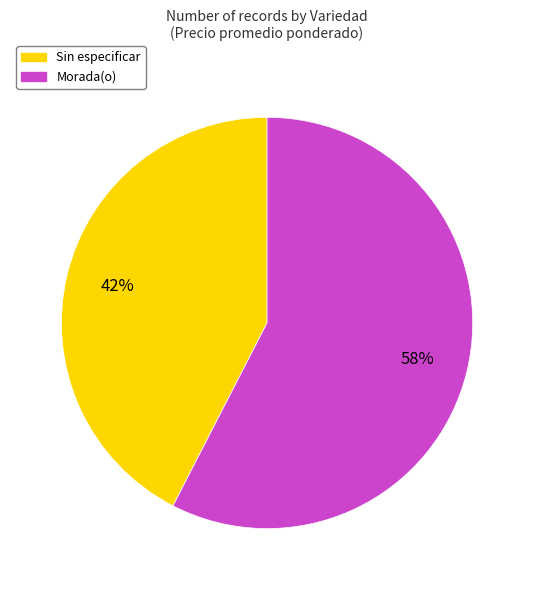

Combined, do Sin especificar and Morada(o) account for over 50%?

Yes